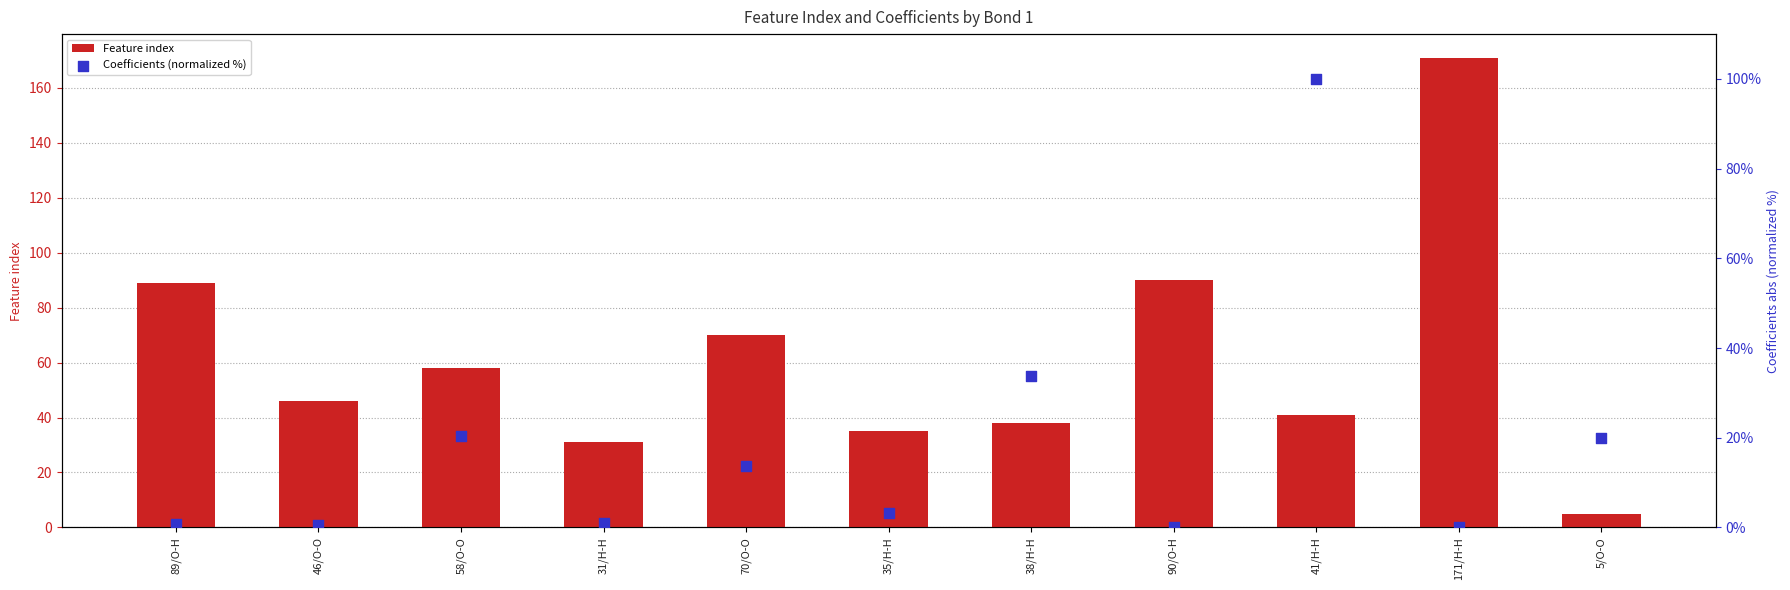

Which series has the largest total across all categories?

Feature index